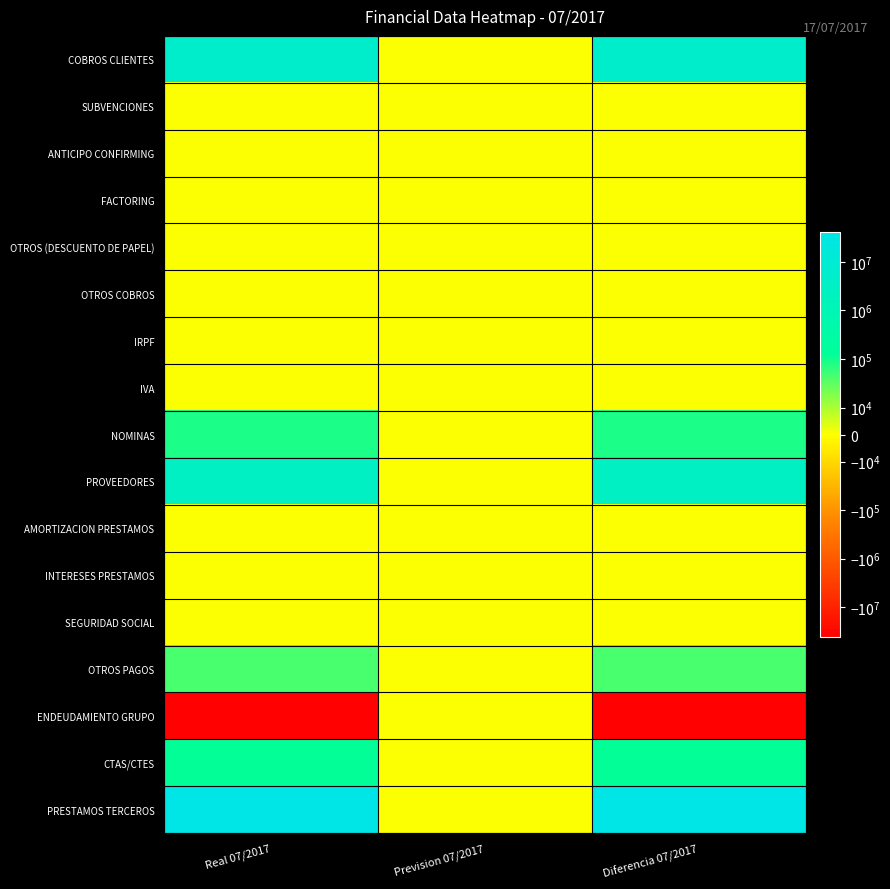

Count the number of data series in this chart.

17